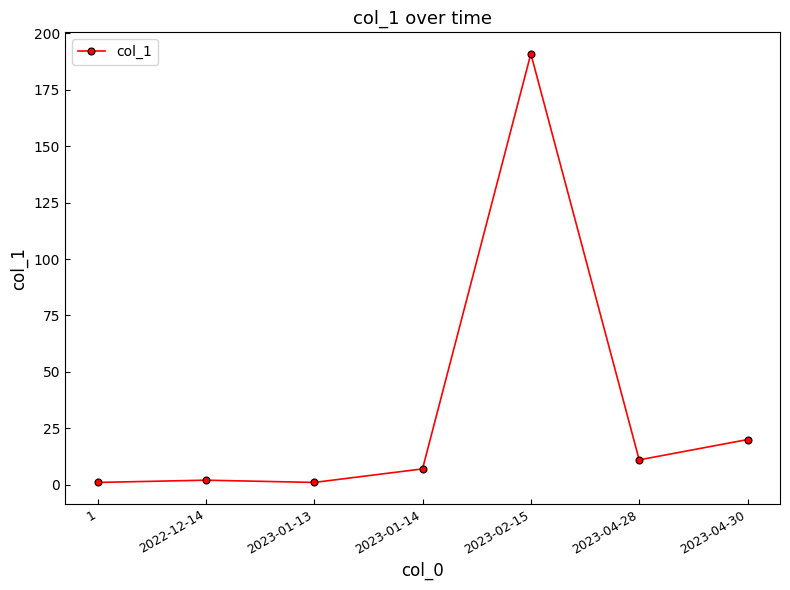

Does the chart have visible grid lines?

No